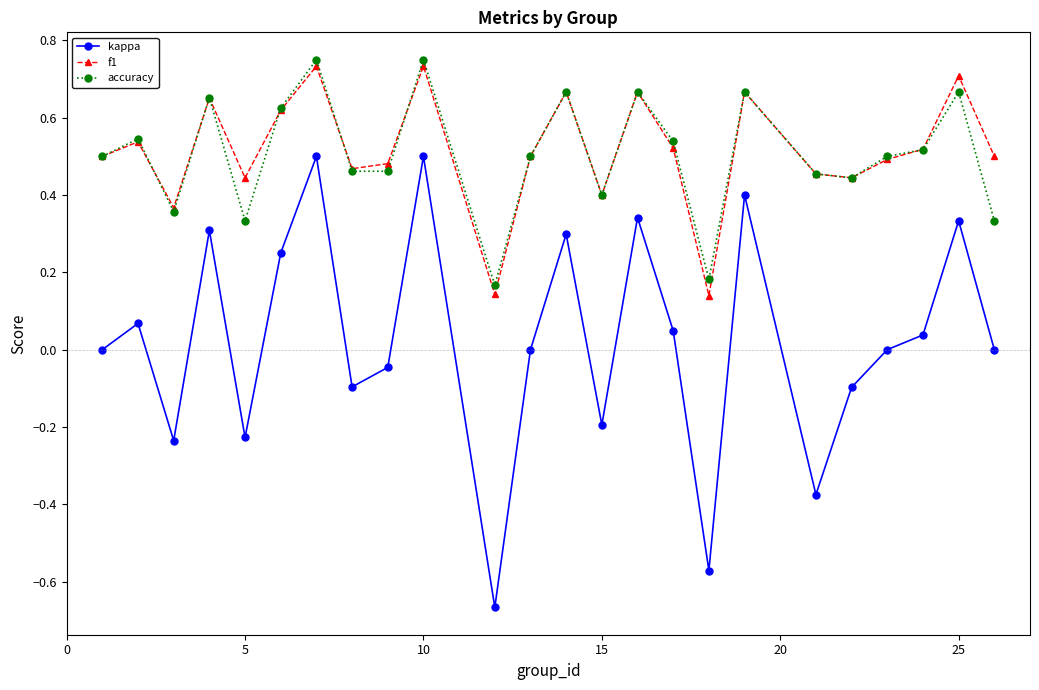

How many series are shown in this chart?

3